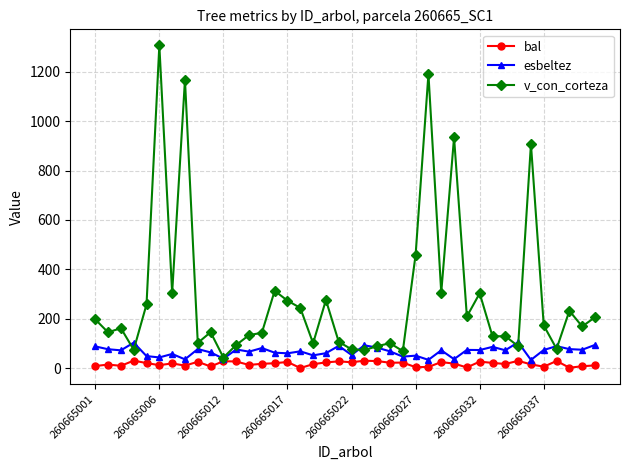

What is the value of the v_con_corteza point at the 23rd from the left?

88.6